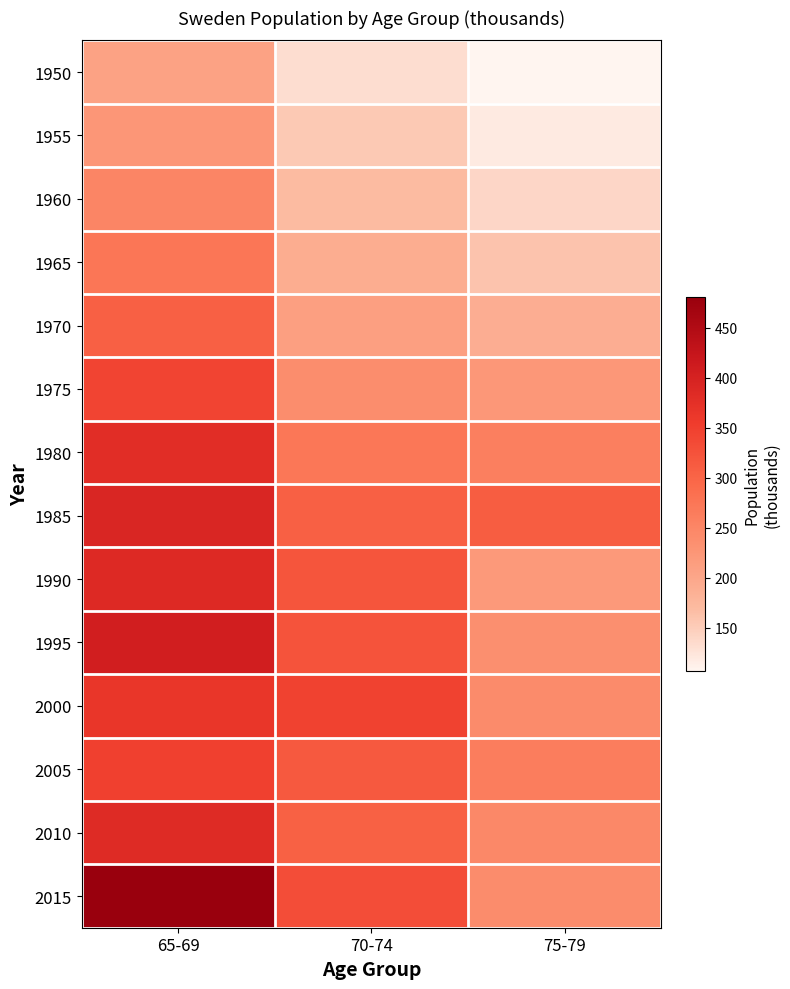

Which has a higher value, 75-79 or 70-74?

70-74